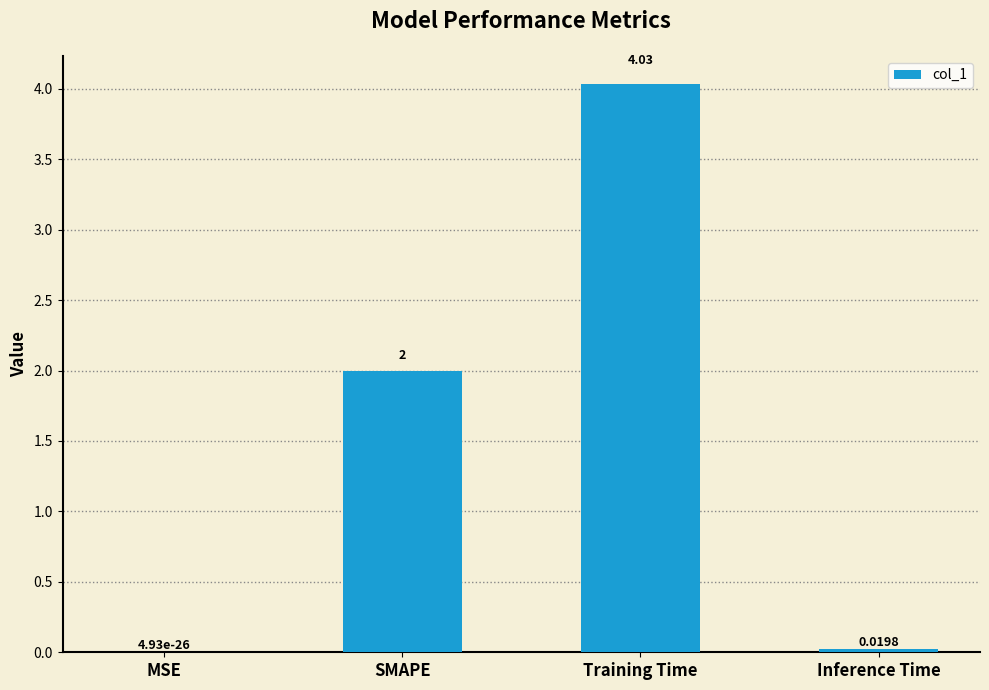

The chart shows a value of 2.0 at SMAPE. True or false?

True